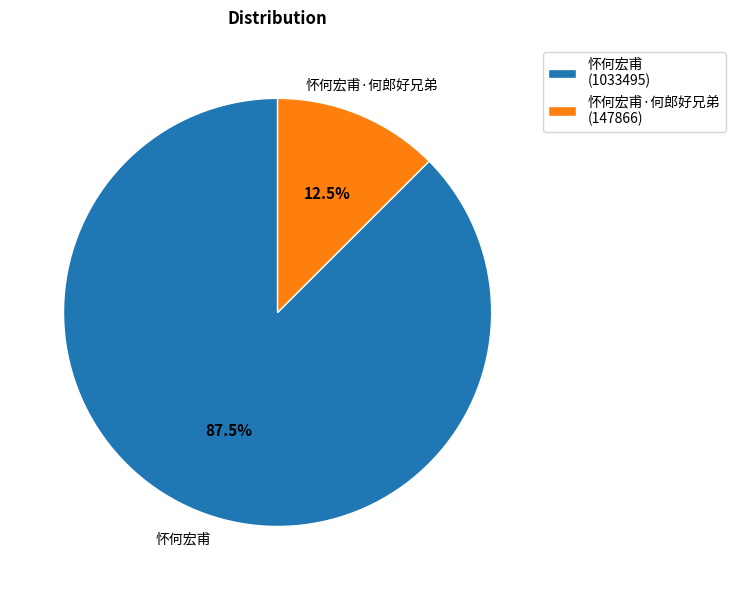

What is the total percentage of 怀何宏甫·何郎好兄弟 and 怀何宏甫?

100.0%